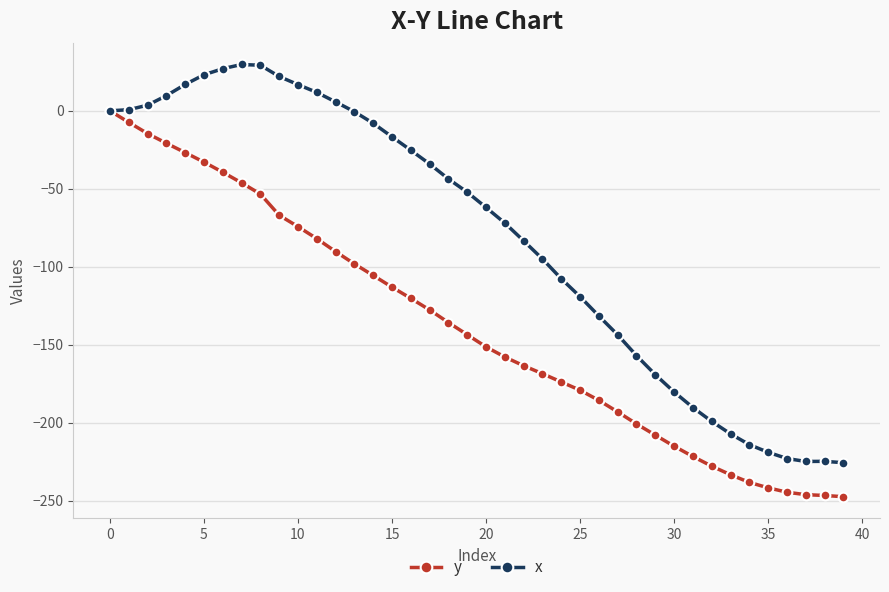

How many lines are shown in the chart?

2